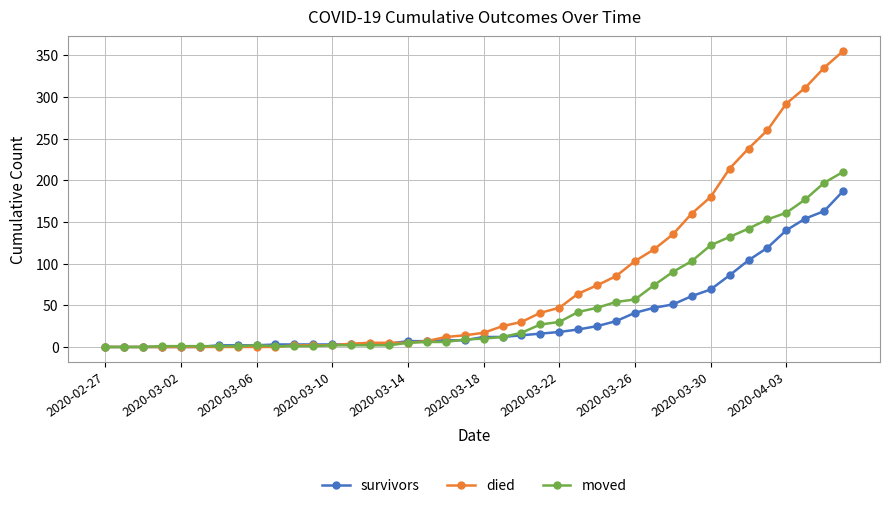

Which series has the widest spread of values?

died